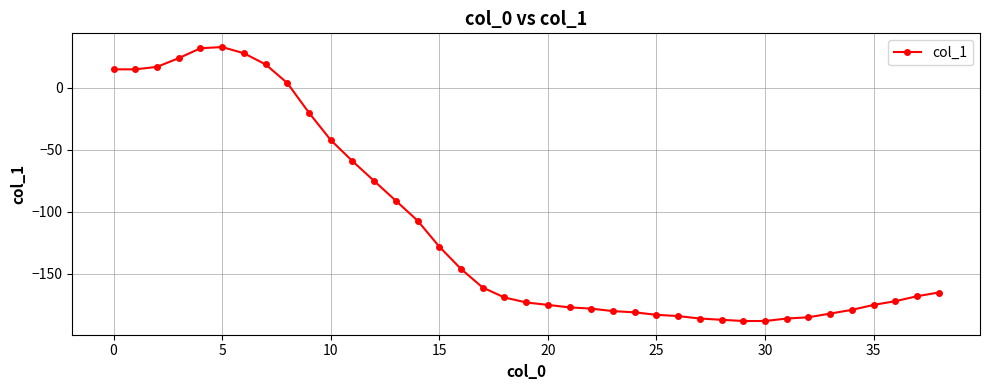

What is the difference between the maximum and minimum values?

221